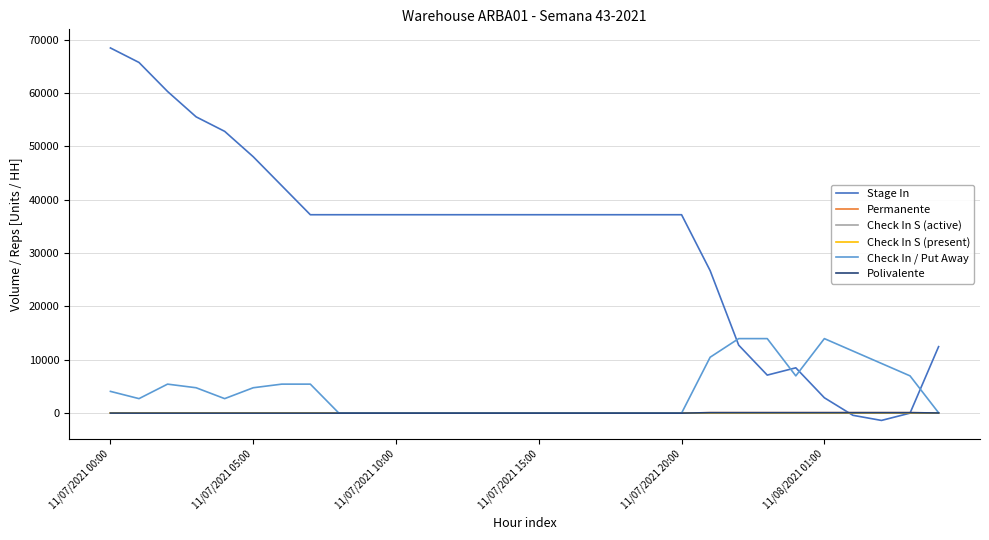

Which series has the largest range (max minus min)?

Stage In